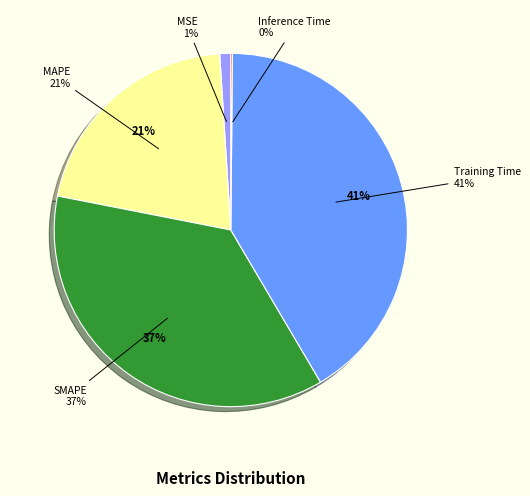

Does Inference Time represent more than half of the total?

No